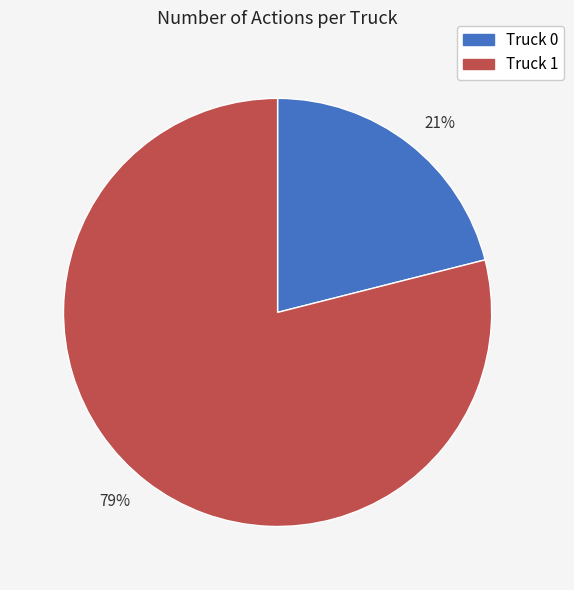

Rank the categories by value from highest to lowest.

79%, 21%